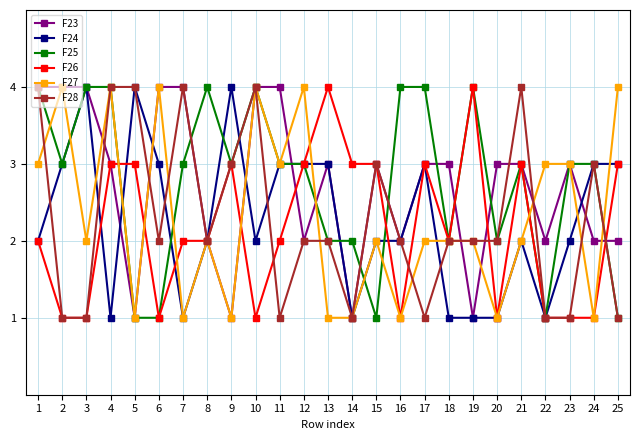

What is the difference between the F28 values at 4 and 18?

2